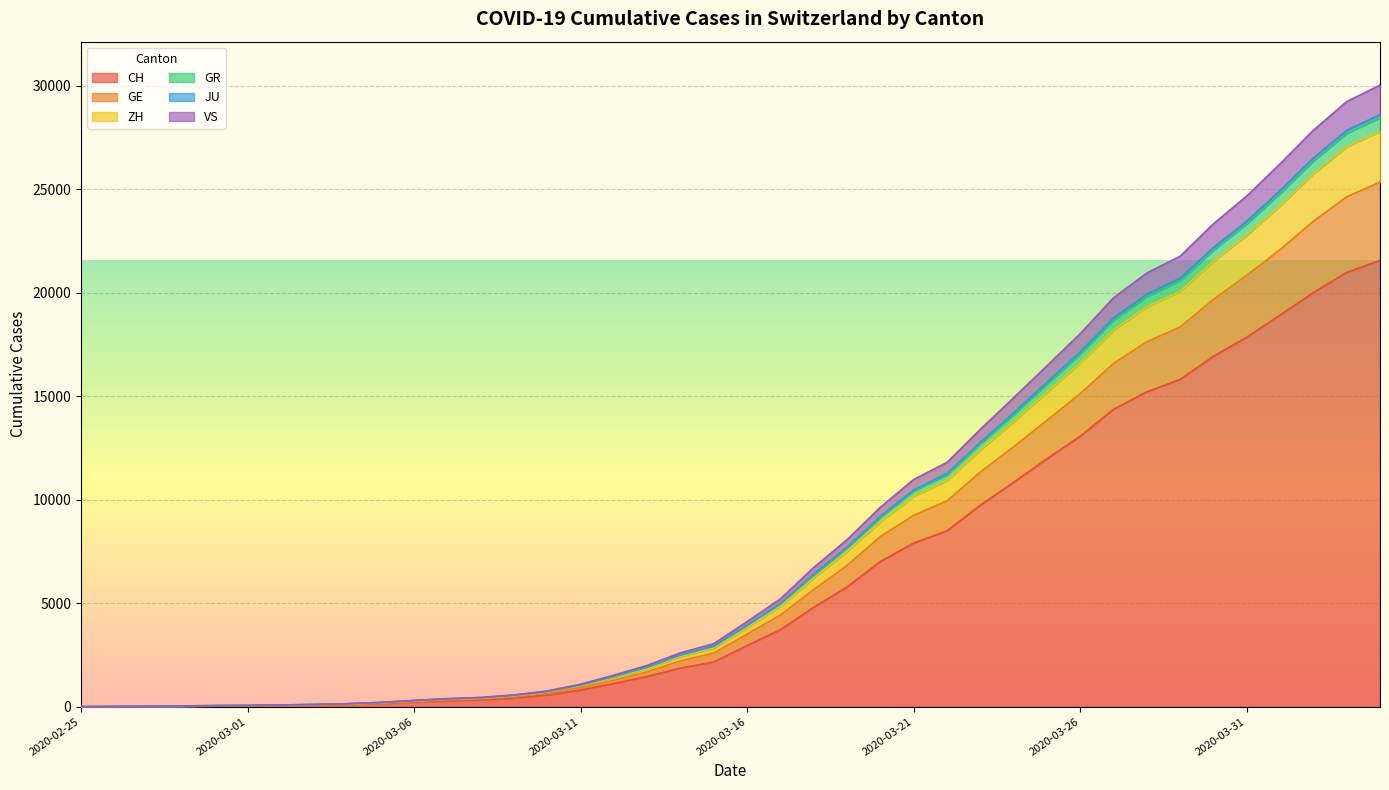

What is the highest value of the CH series?

21554